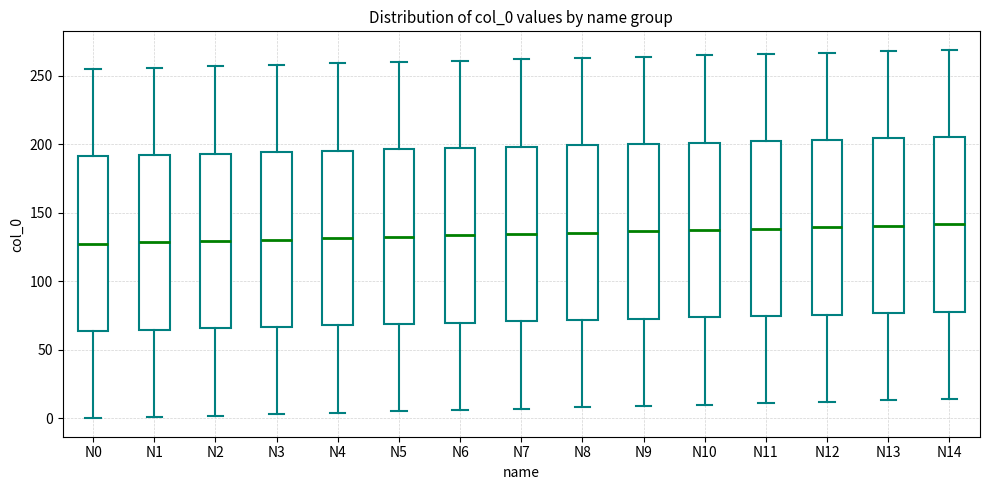

Reading left to right, read every box against the y-axis: the position of its median line, the range the box covers, and the ends of its whiskers. The values are not printed on the chart, so give them approximately, as read against the axis.

N0: median 130, box 65 to 190, whiskers 0 to 255
N1: median 130, box 65 to 190, whiskers 0 to 255
N2: median 130, box 65 to 195, whiskers 0 to 255
N3: median 130, box 65 to 195, whiskers 5 to 260
N4: median 130, box 70 to 195, whiskers 5 to 260
N5: median 135, box 70 to 195, whiskers 5 to 260
N6: median 135, box 70 to 195, whiskers 5 to 260
N7: median 135, box 70 to 200, whiskers 5 to 260
N8: median 135, box 70 to 200, whiskers 10 to 265
N9: median 135, box 75 to 200, whiskers 10 to 265
N10: median 140, box 75 to 200, whiskers 10 to 265
N11: median 140, box 75 to 200, whiskers 10 to 265
N12: median 140, box 75 to 205, whiskers 10 to 265
N13: median 140, box 75 to 205, whiskers 15 to 270
N14: median 140, box 80 to 205, whiskers 15 to 270